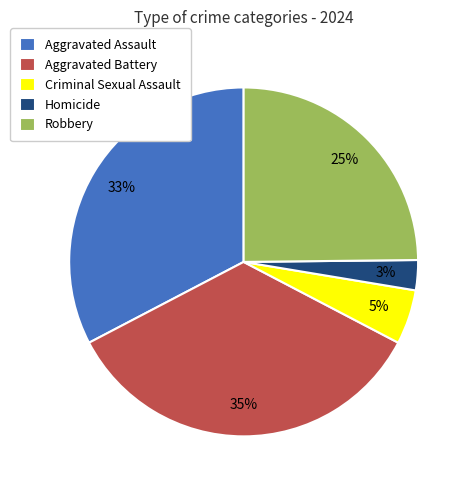

Is there a majority slice in this chart?

No